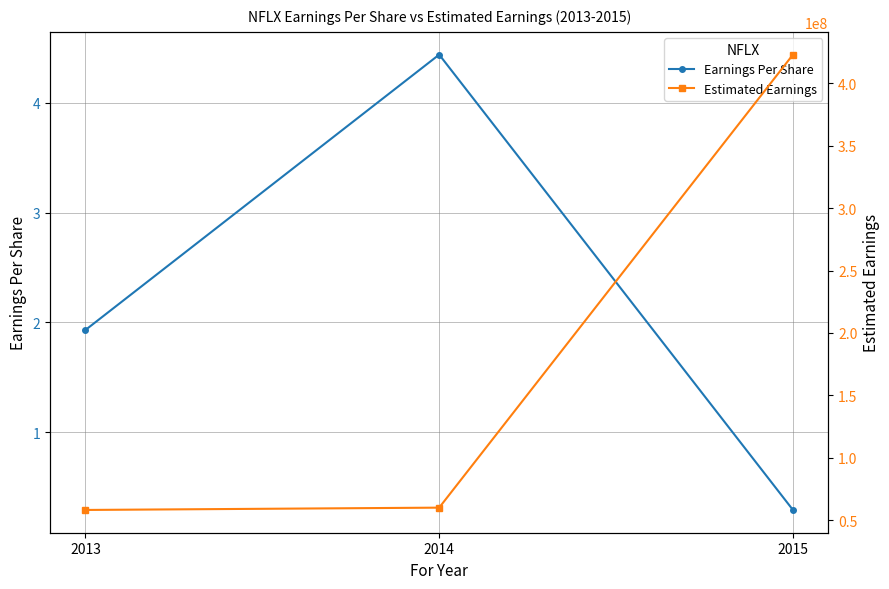

At which label does Estimated Earnings reach its minimum?

2013